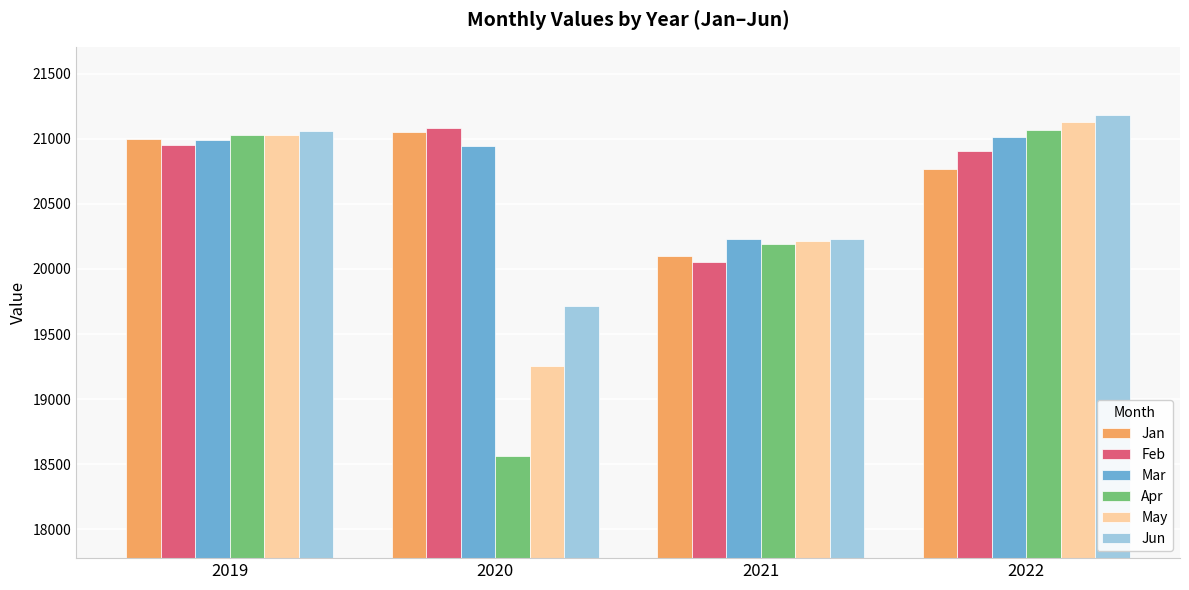

Which series has the largest range (max minus min)?

Apr